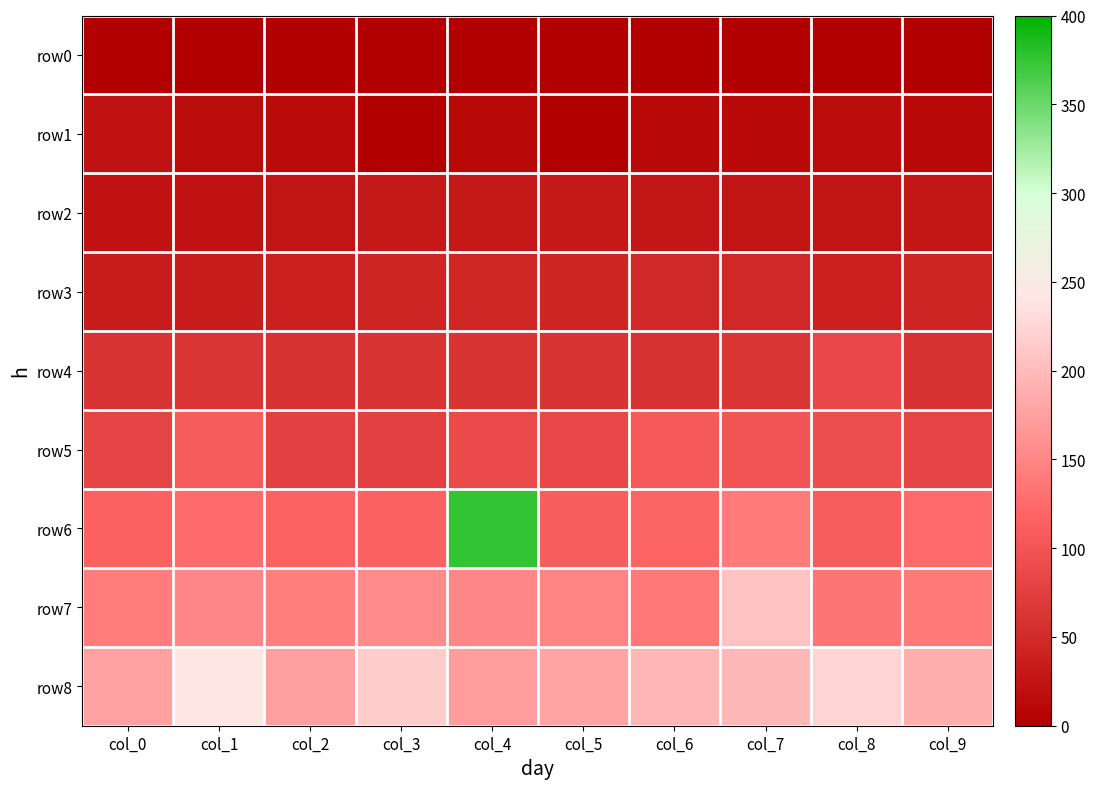

Reading right to left, extract all data points from this chart.

row0: col_9=0	col_8=0	col_7=0	col_6=0	col_5=0	col_4=0	col_3=0	col_2=0	col_1=0	col_0=1
row1: col_9=12	col_8=15	col_7=11	col_6=11	col_5=0	col_4=10	col_3=0	col_2=13	col_1=15	col_0=23
row2: col_9=27	col_8=24	col_7=26	col_6=28	col_5=30	col_4=31	col_3=30	col_2=24	col_1=23	col_0=23
row3: col_9=45	col_8=38	col_7=47	col_6=47	col_5=44	col_4=46	col_3=45	col_2=39	col_1=35	col_0=34
row4: col_9=58	col_8=85	col_7=63	col_6=57	col_5=62	col_4=61	col_3=62	col_2=58	col_1=64	col_0=61
row5: col_9=80	col_8=92	col_7=99	col_6=105	col_5=85	col_4=88	col_3=78	col_2=77	col_1=109	col_0=82
row6: col_9=126	col_8=110	col_7=140	col_6=118	col_5=112	col_4=376	col_3=115	col_2=117	col_1=124	col_0=115
row7: col_9=139	col_8=135	col_7=207	col_6=136	col_5=149	col_4=150	col_3=155	col_2=145	col_1=151	col_0=141
row8: col_9=188	col_8=224	col_7=198	col_6=196	col_5=179	col_4=171	col_3=217	col_2=174	col_1=243	col_0=175